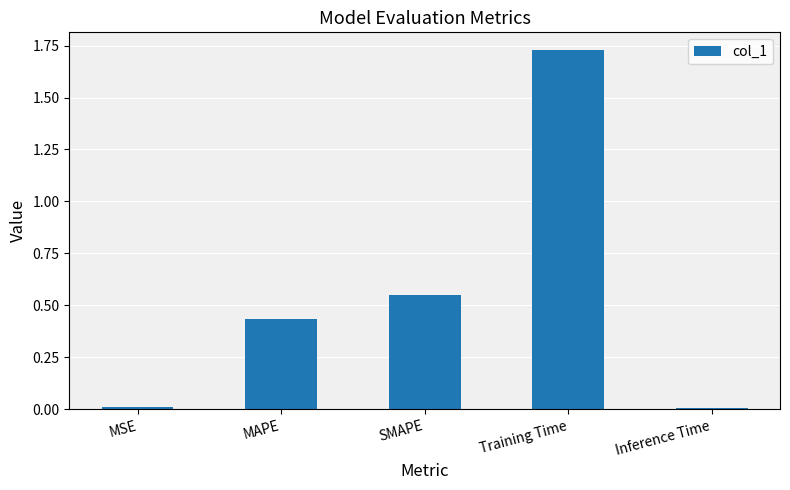

How many series are shown in this chart?

1